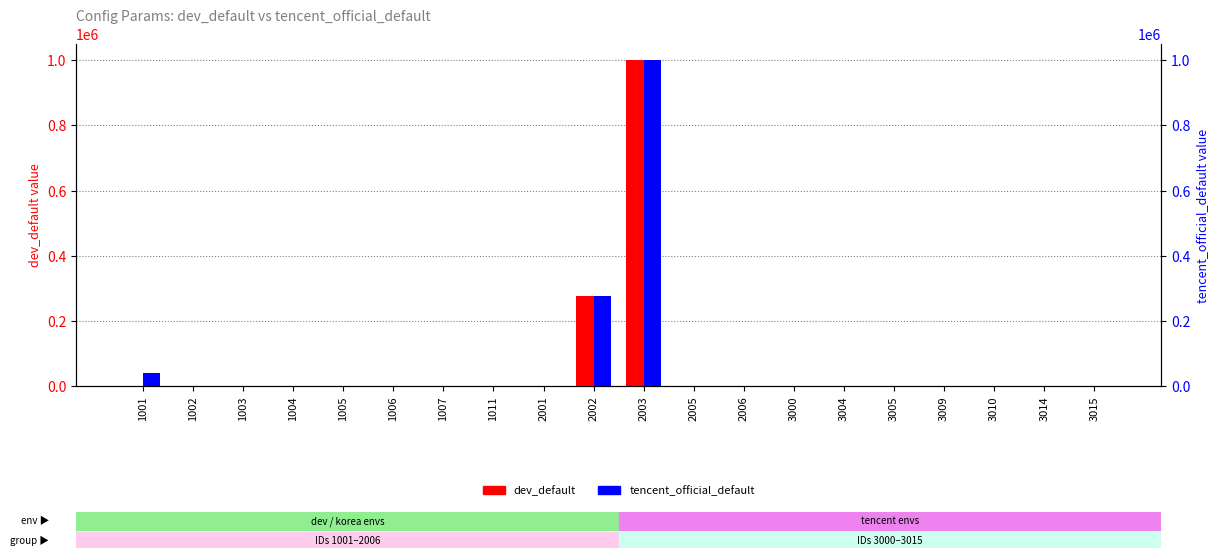

Read the dev_default value at 3000.

15